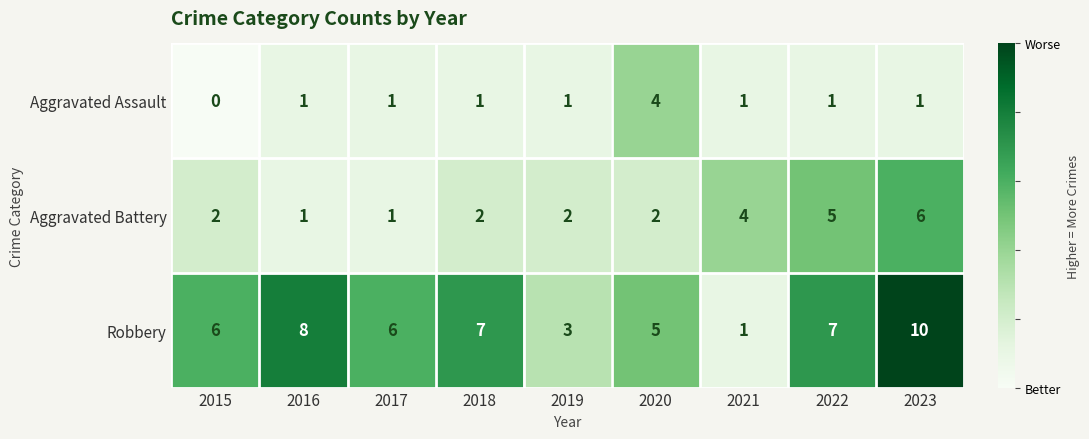

True or false: Aggravated Battery has a value of 2 at 2019.

True